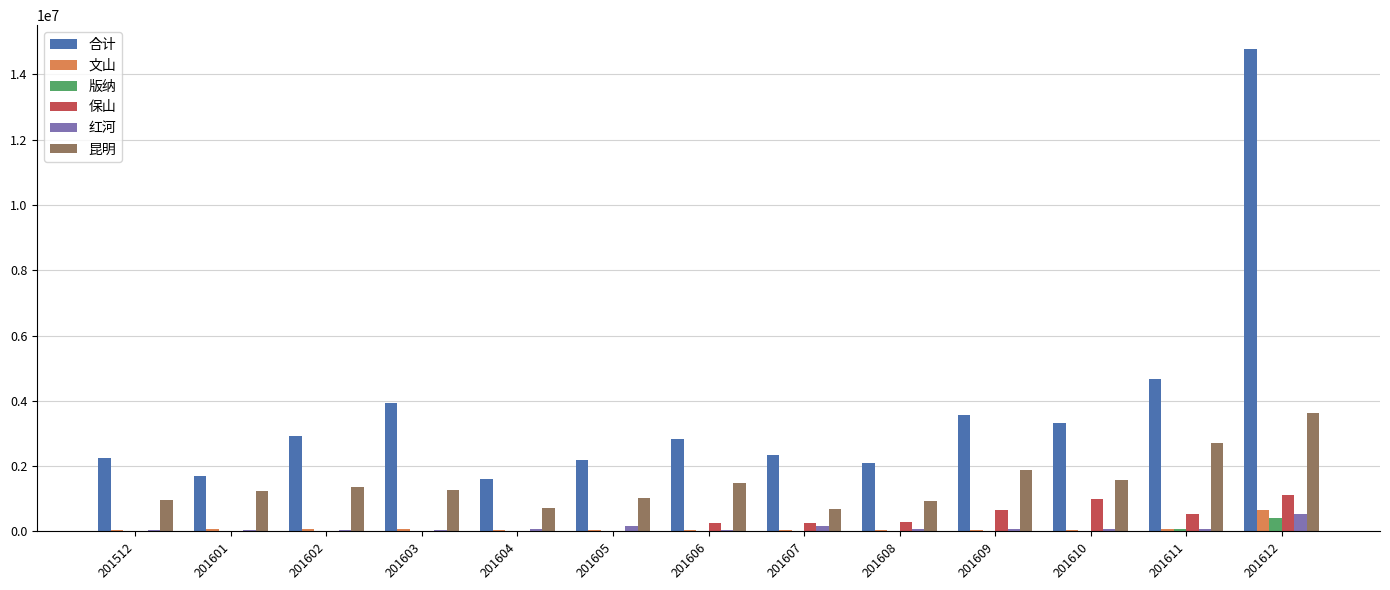

At which label does 版纳 reach its peak?

201612